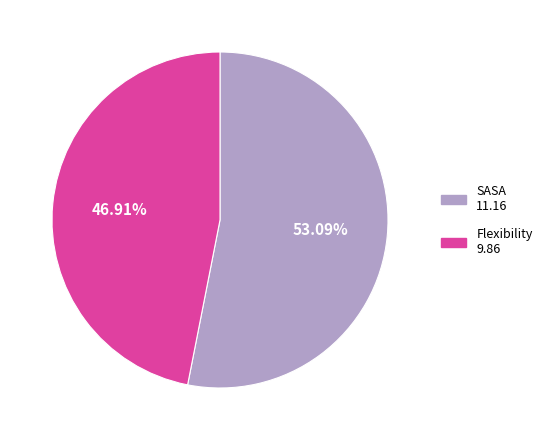

Does Flexibility account for over 50% of the chart?

No